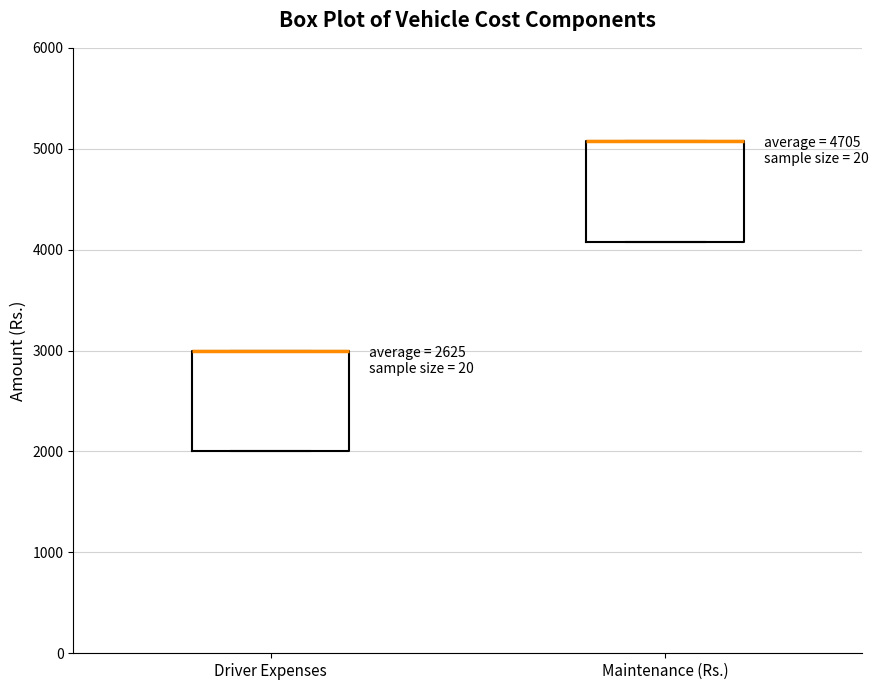

Reading left to right, transcribe this box plot: for each box, give where its median line is, the range the box spans, and where its two whiskers end, as read against the y-axis. The values are not printed on the chart, so give them approximately, as read against the axis.

Driver Expenses: median 3000 (drawn on the box's upper edge), box 2000 to 3000, whiskers 2000 to 3000
Maintenance (Rs.): median 5100 (drawn on the box's upper edge), box 4100 to 5100, whiskers 4100 to 5100